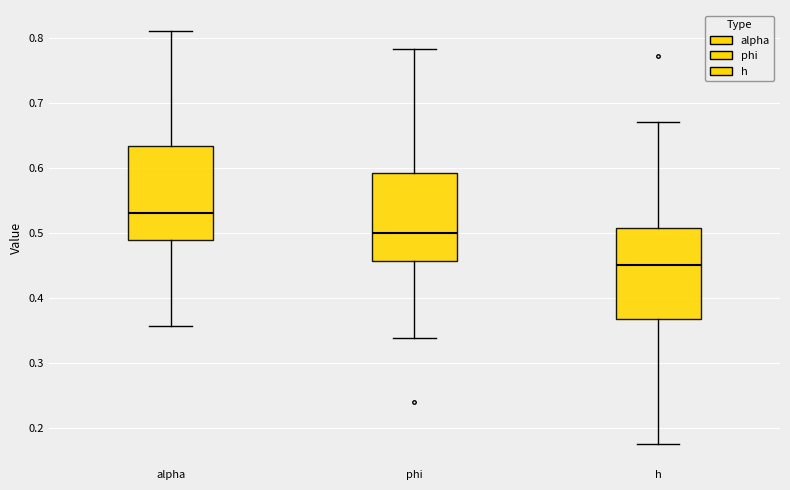

Which box has the lowest median line?

h